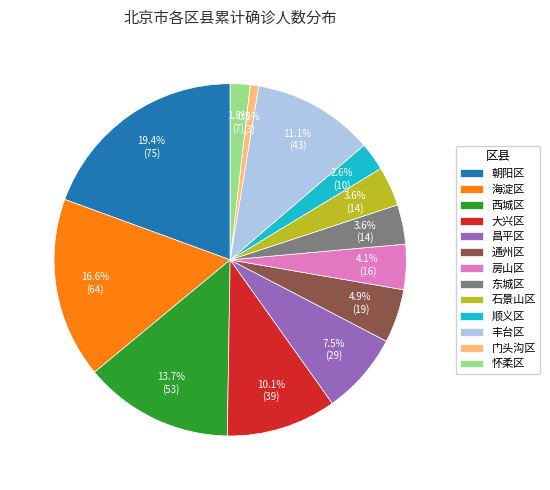

Does any single category account for the majority?

No